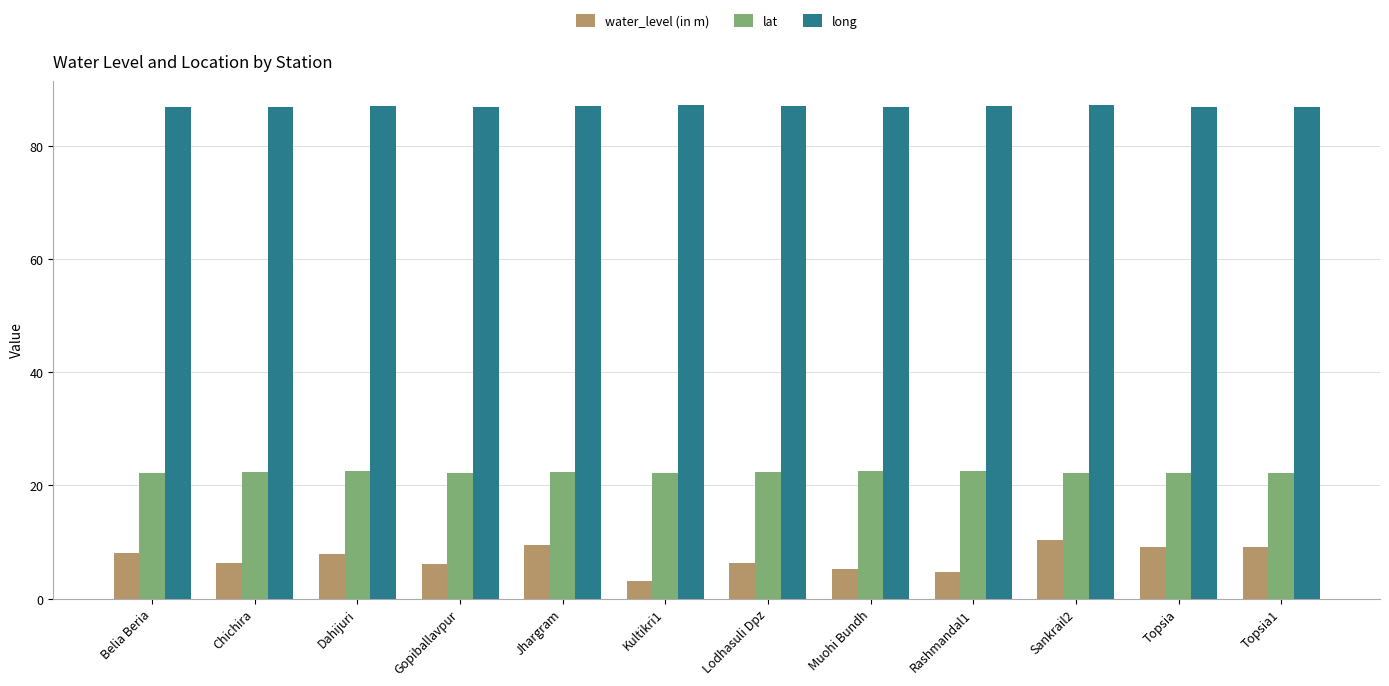

Rank the series at Kultikri1 from lowest to highest value.

water_level (in m), lat, long